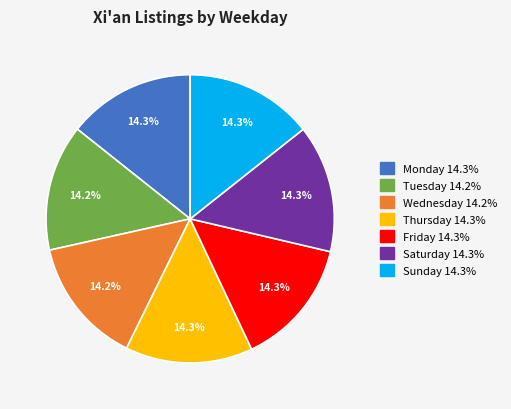

Does any single category account for the majority?

No